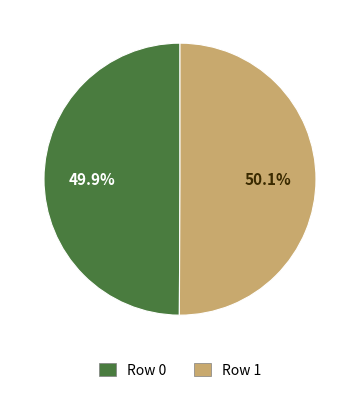

To the nearest percent, what is the average slice percentage?

50%